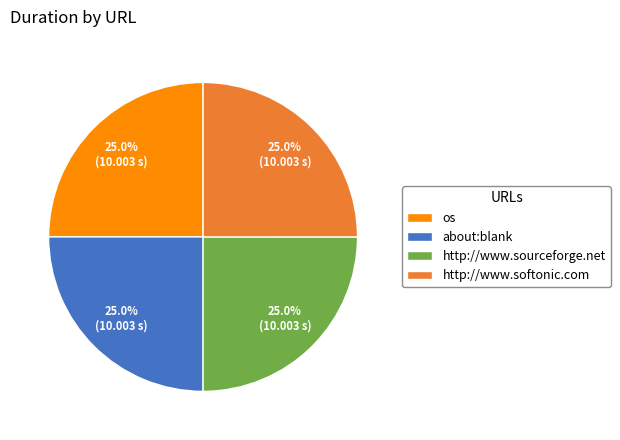

What is the total percentage of os and http://www.sourceforge.net?

50.0%